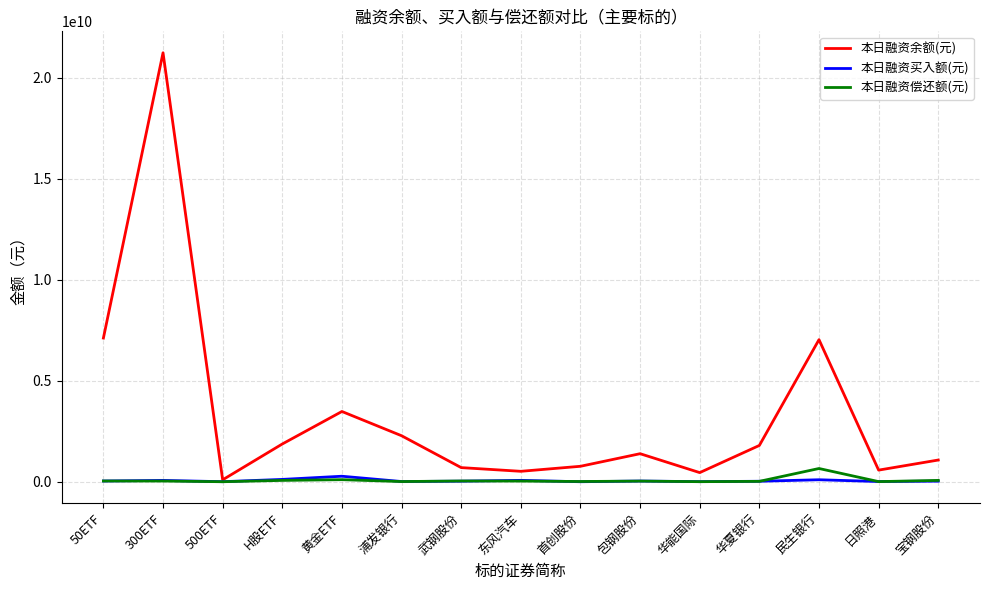

Which category has the highest value across all series?

300ETF